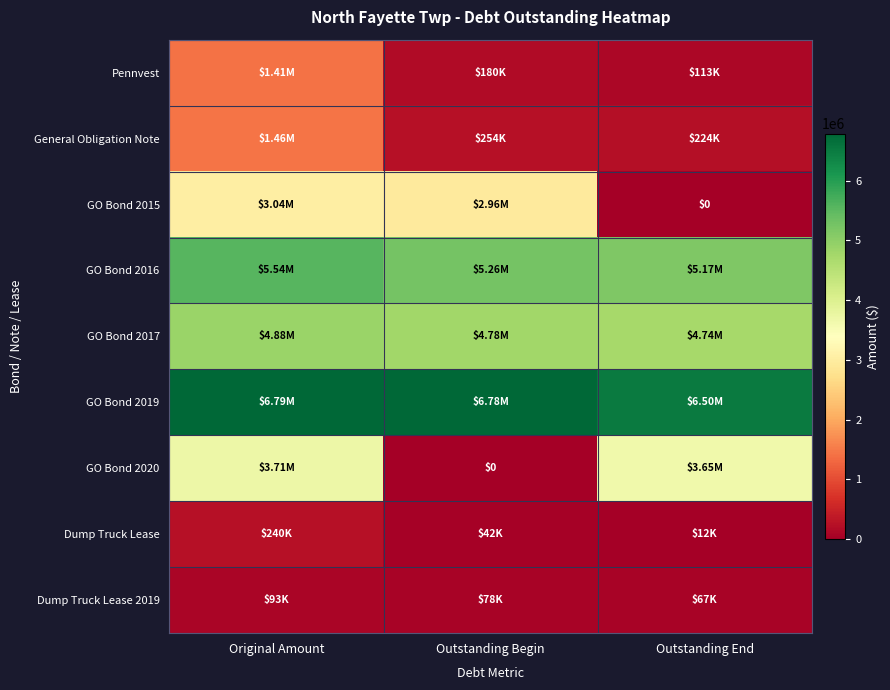

What is the total value across all series at Original Amount?

27149401